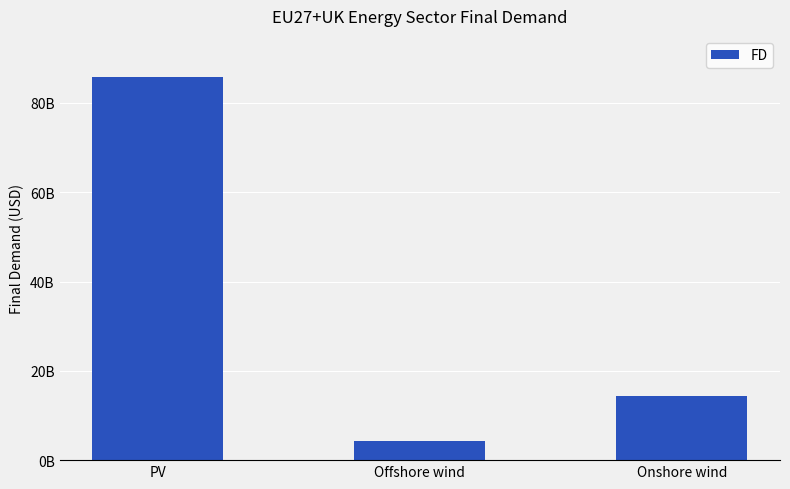

Does the chart contain any negative values?

No